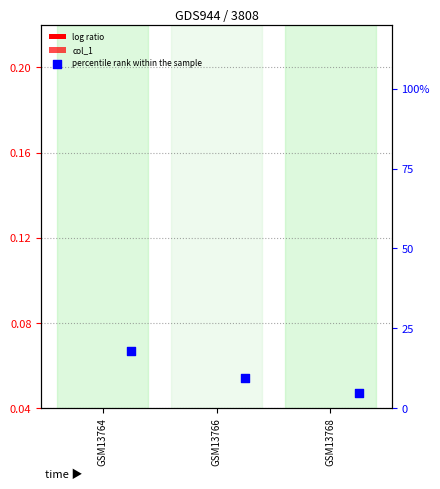

What are all the series names shown in the legend?

log ratio, col_1, percentile rank within the sample